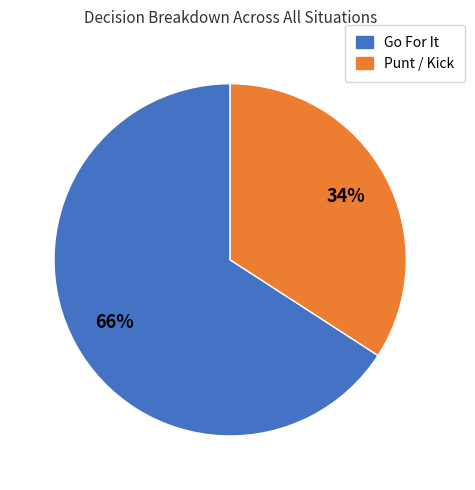

Is there any slice that represents more than half of the pie?

Yes